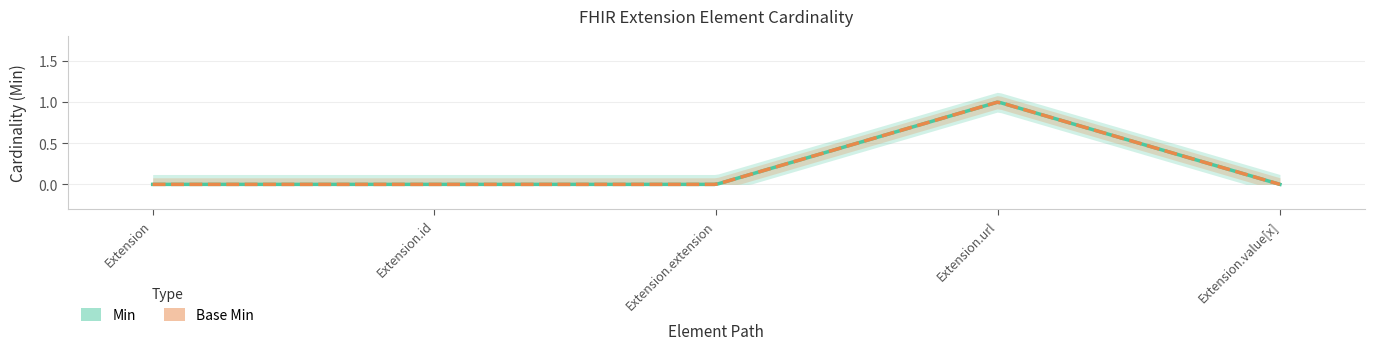

What is the difference between the Base Min values at Extension.value[x] and Extension.url?

1